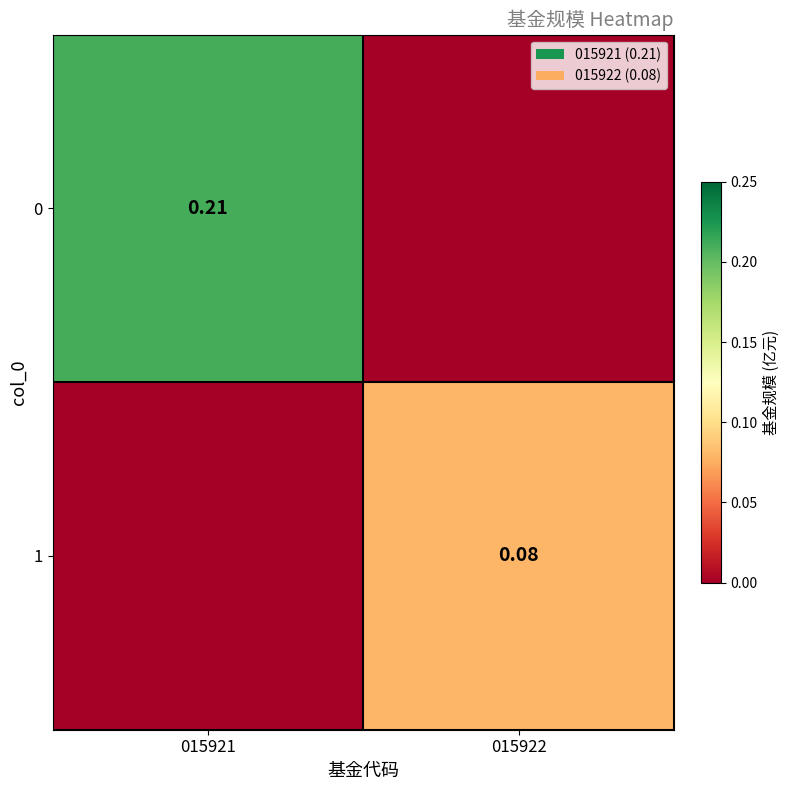

List the series in order of their peak value, highest first.

0, 1